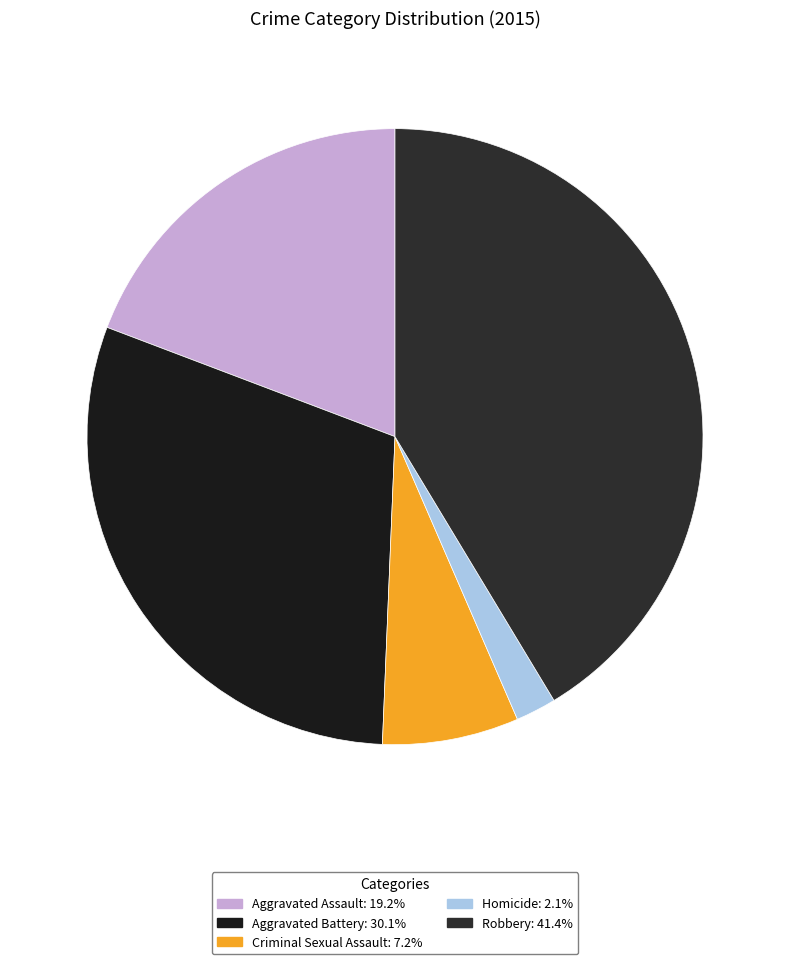

How many slices are in this pie chart?

5